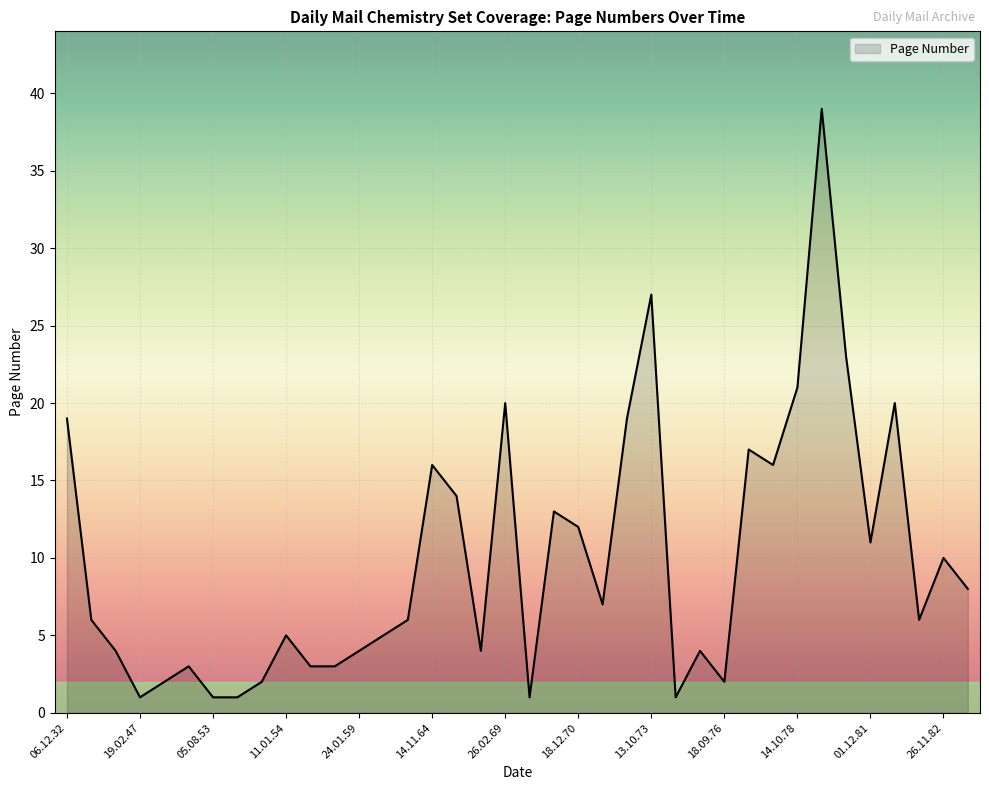

What is the difference between the maximum and minimum values?

38